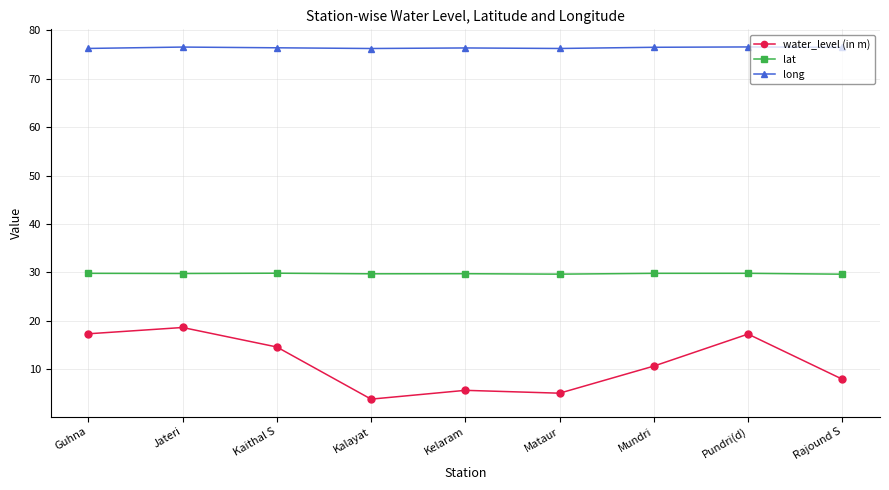

How many lines are shown in the chart?

3